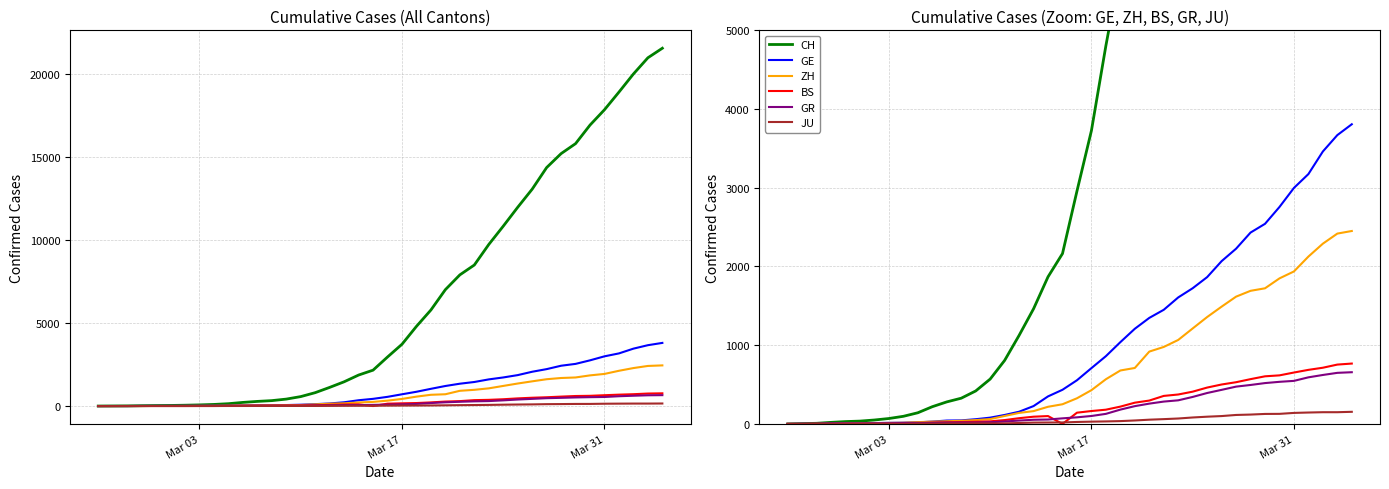

Where does the CH series first go above 2958?

Mar 17